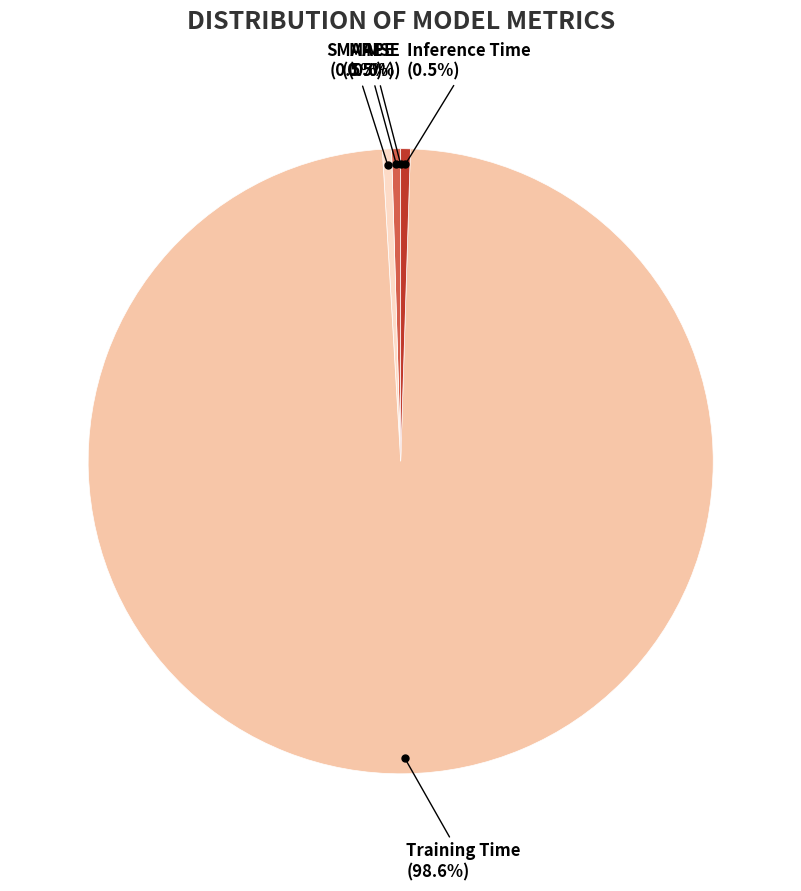

What is the largest slice in the pie chart?

Training Time